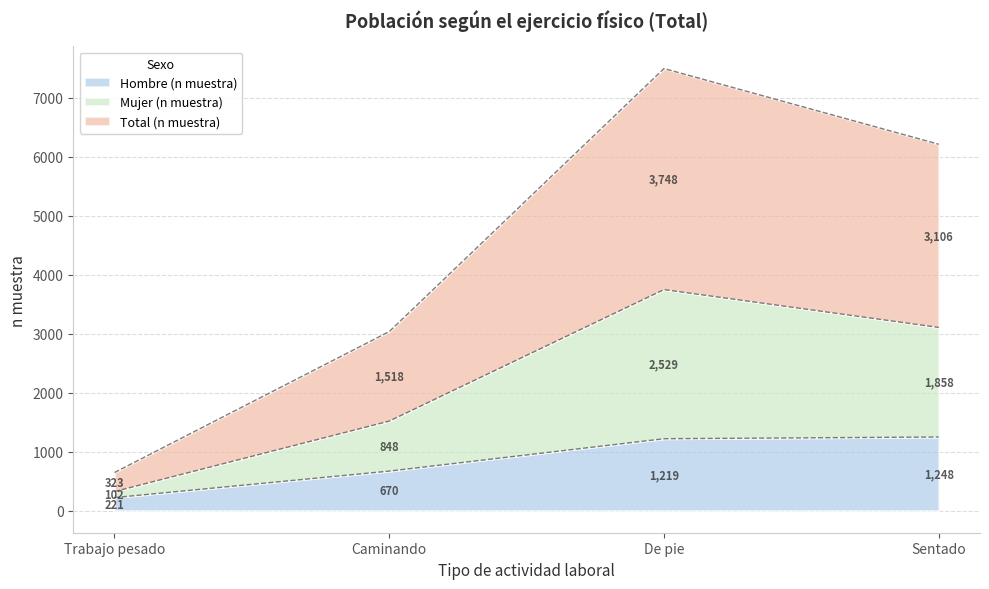

What is the difference between the maximum and minimum values in the Hombre (n muestra) series?

1027